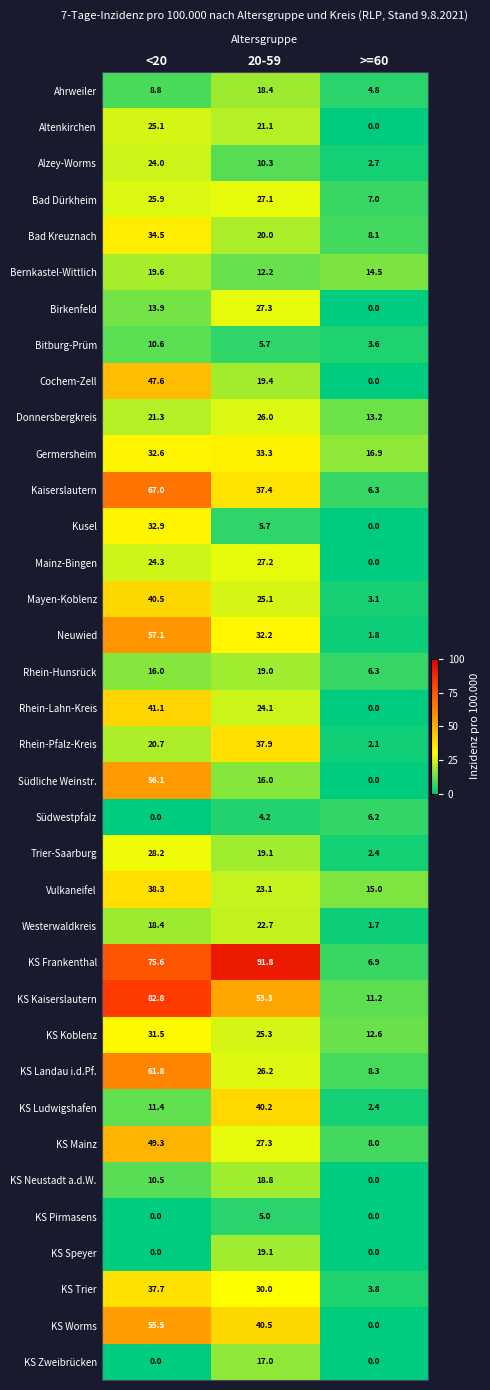

How many data points in Alzey-Worms are above 10?

2